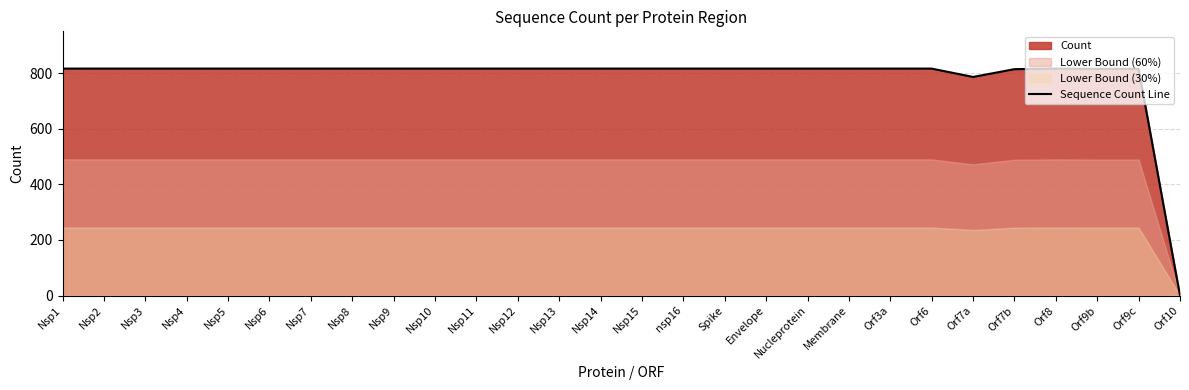

How many points are higher than both their immediate neighbors (excluding endpoints)?

1